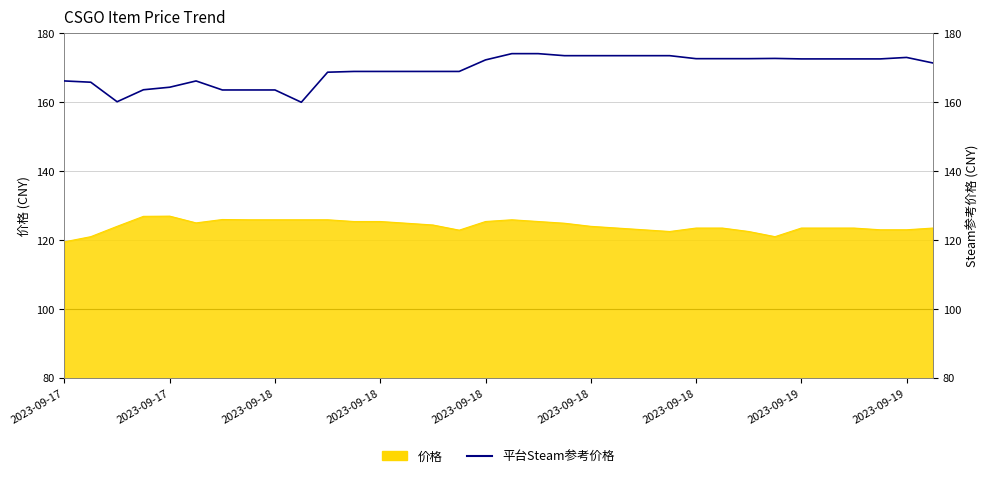

At which label is the value closest to 167?

2023-09-17